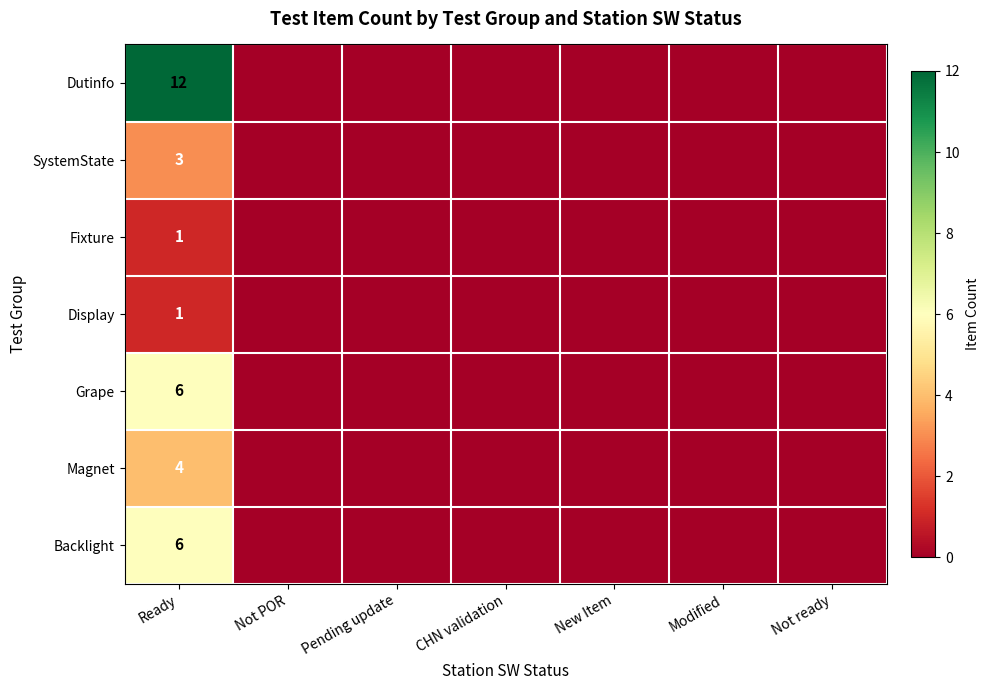

The value of SystemState at Ready is 5. True or false?

False